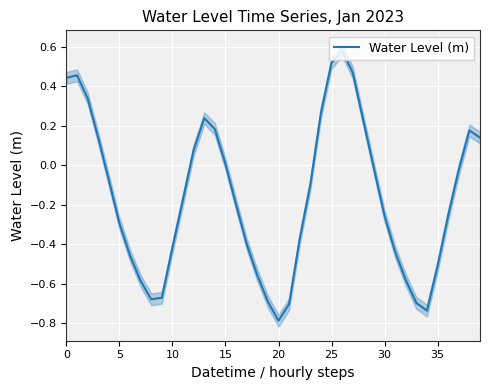

How many interior local peaks (higher than both neighbors) does the data have?

4